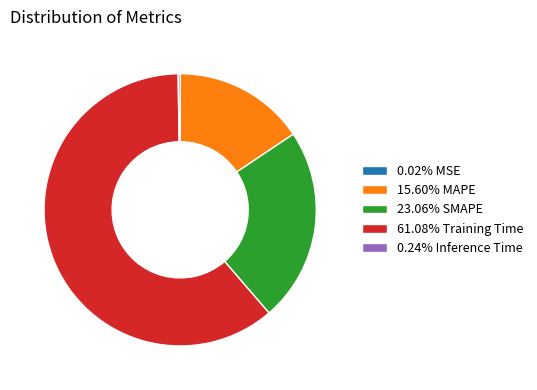

Does any single category account for the majority?

Yes